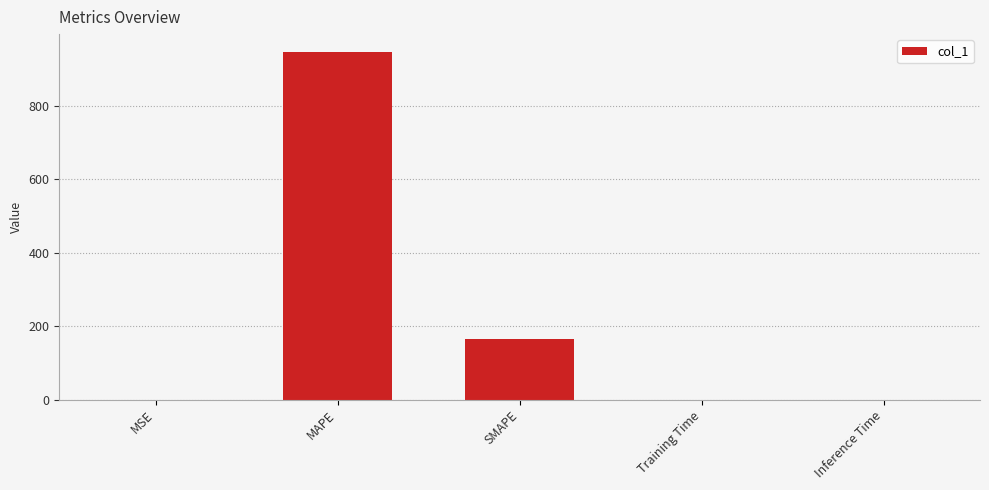

The chart shows a value of 0.0 at Training Time. True or false?

True